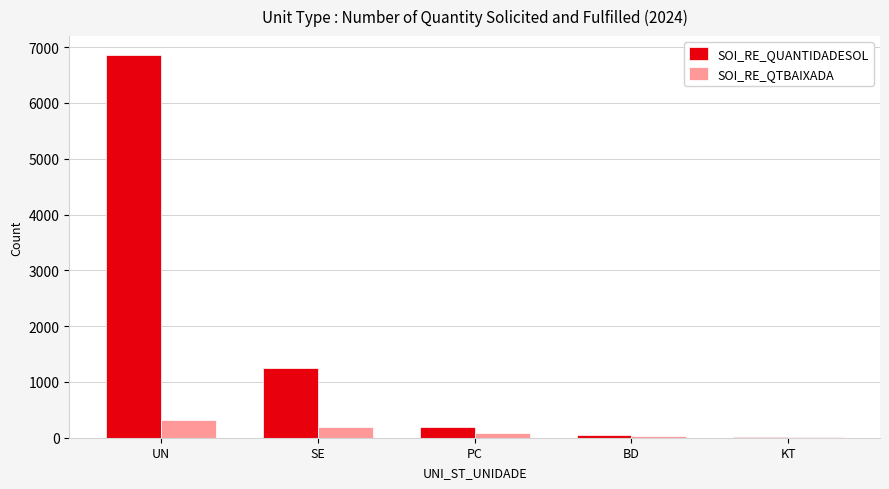

At which label is SOI_RE_QUANTIDADESOL closest to 3436?

SE